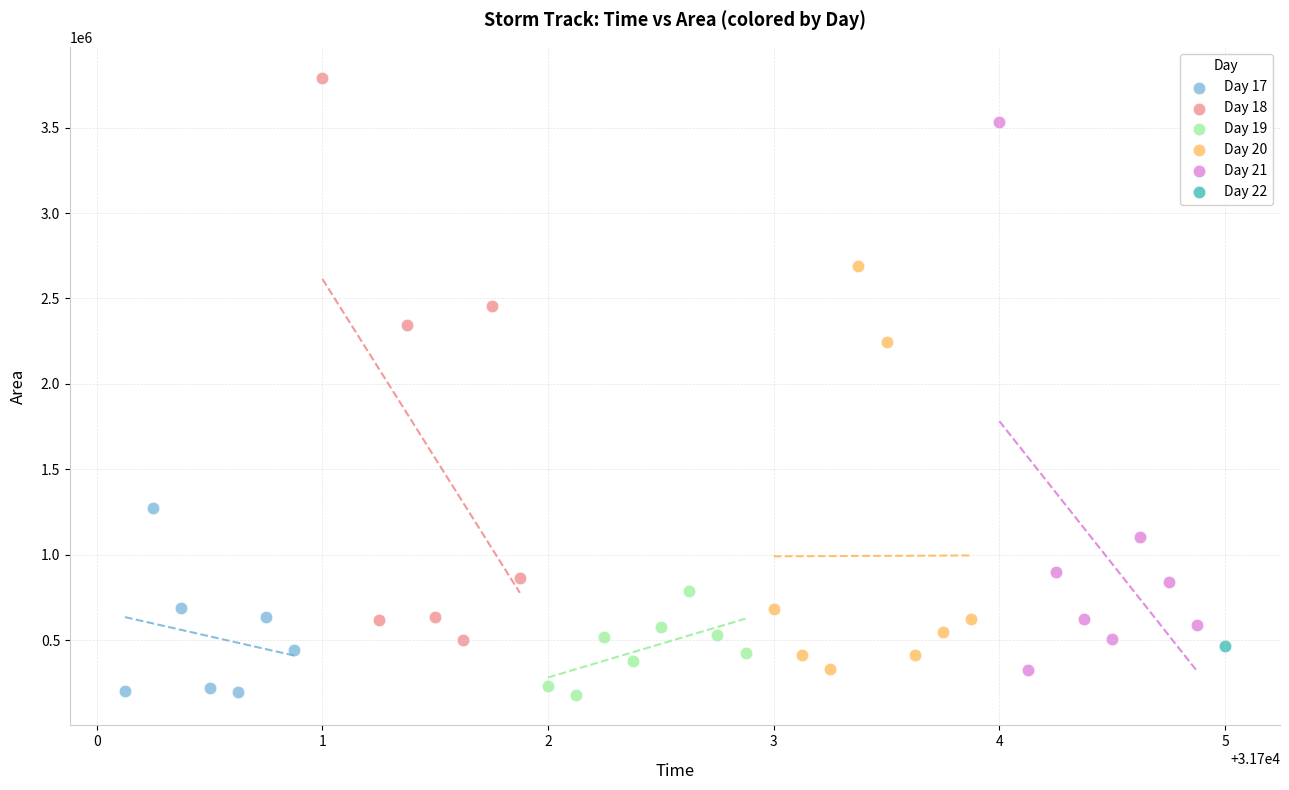

What are all the series names shown in the legend?

Day 17, Day 18, Day 19, Day 20, Day 21, Day 22